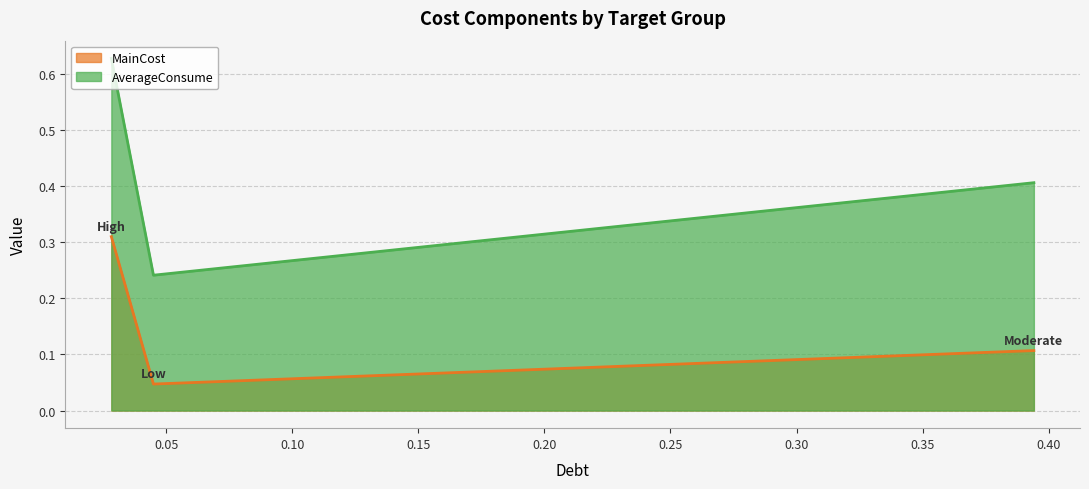

At which label does AverageConsume reach its peak?

High